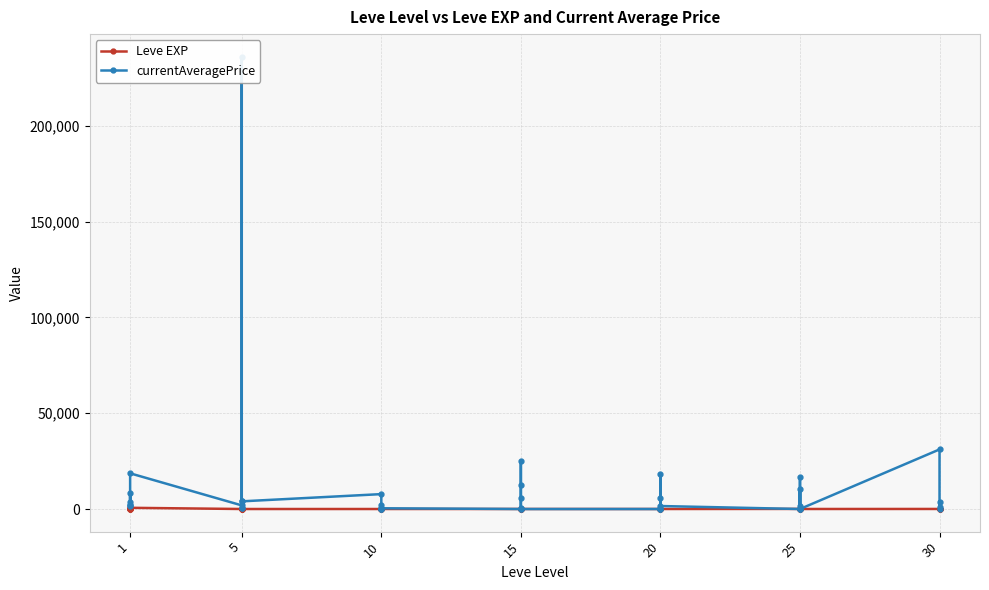

Where is the first local minimum for Leve EXP?

5